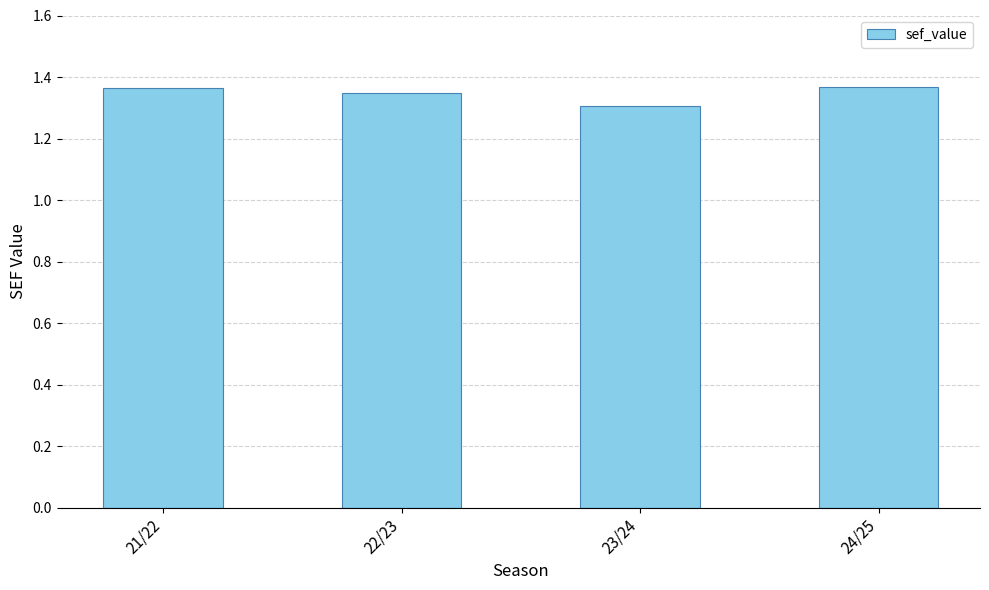

Between 22/23 and 21/22, which is larger?

21/22